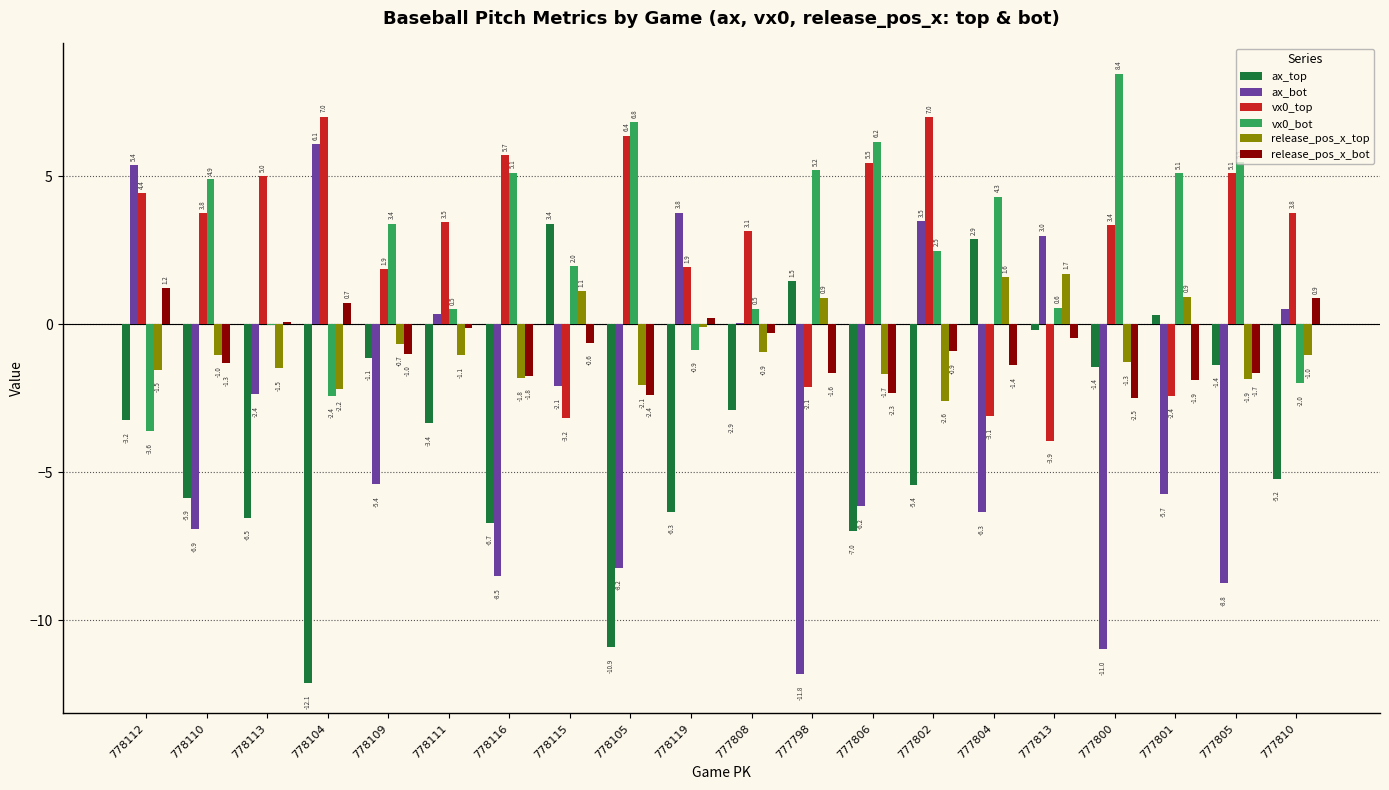

Where does the release_pos_x_bot series first go above 0?

778112